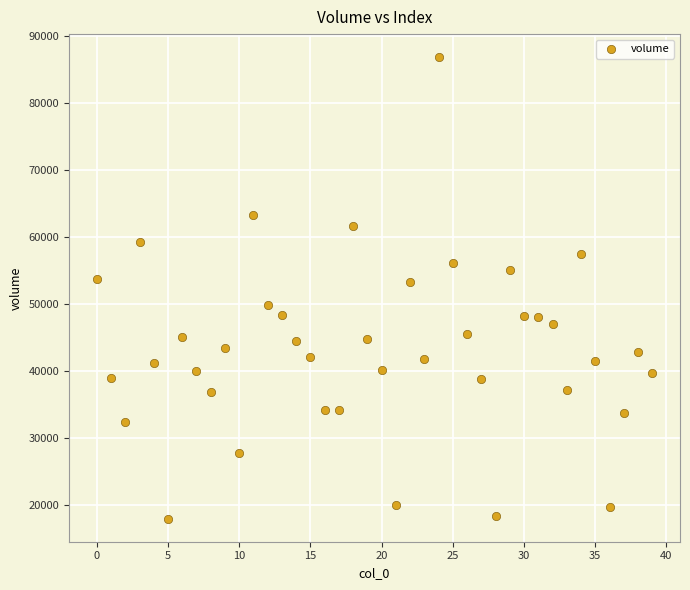

What is the range of Y values (max minus min)?

68939.6